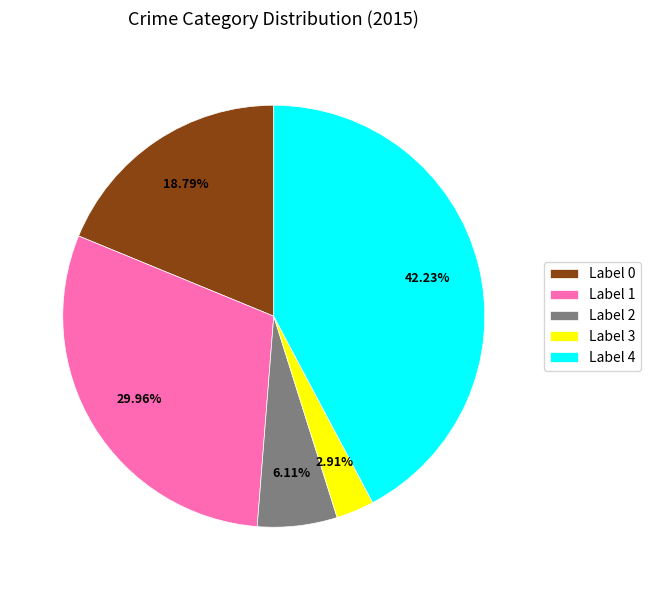

Does Label 2 account for over 50% of the chart?

No